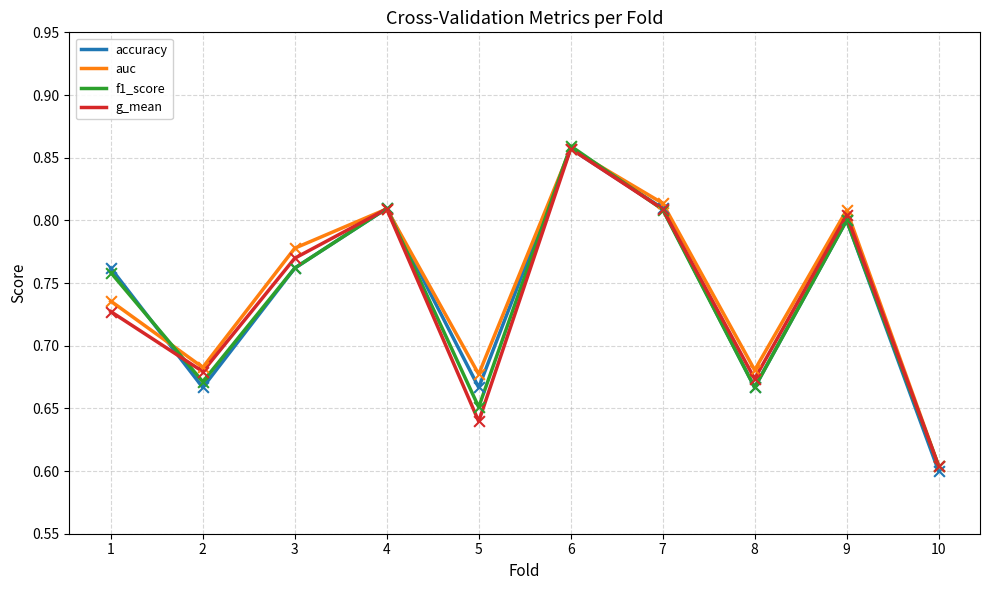

Which series has the largest total across all categories?

auc